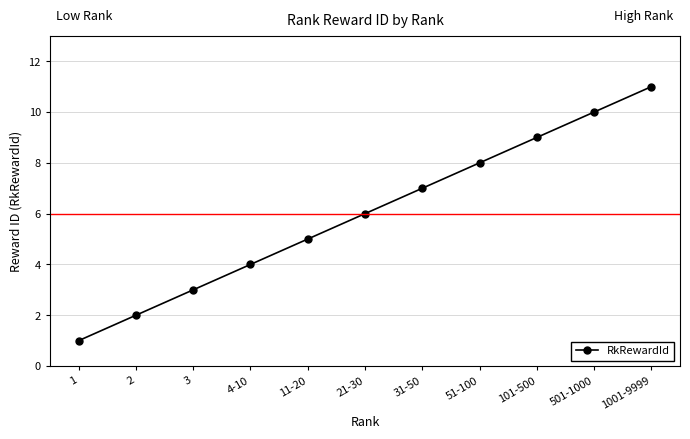

Read the value at 2.

2